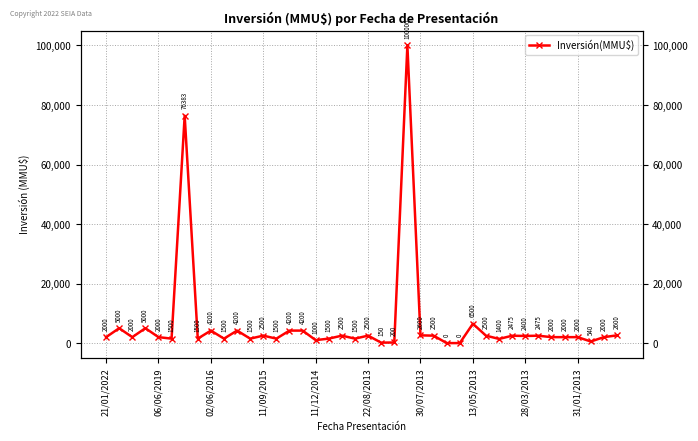

List the labels in order of value, smallest first.

26, 27, 21, 22, 37, 16, 30, 22/08/2013, 13/05/2013, 31/01/2013, 11, 13, 17, 19, 21/01/2022, 02/06/2016, 11/12/2014, 34, 35, 36, 38, 32, 31, 33, 12, 18, 20, 25, 29, 24, 39, 28/03/2013, 10, 14, 15, 06/06/2019, 11/09/2015, 28, 30/07/2013, 23